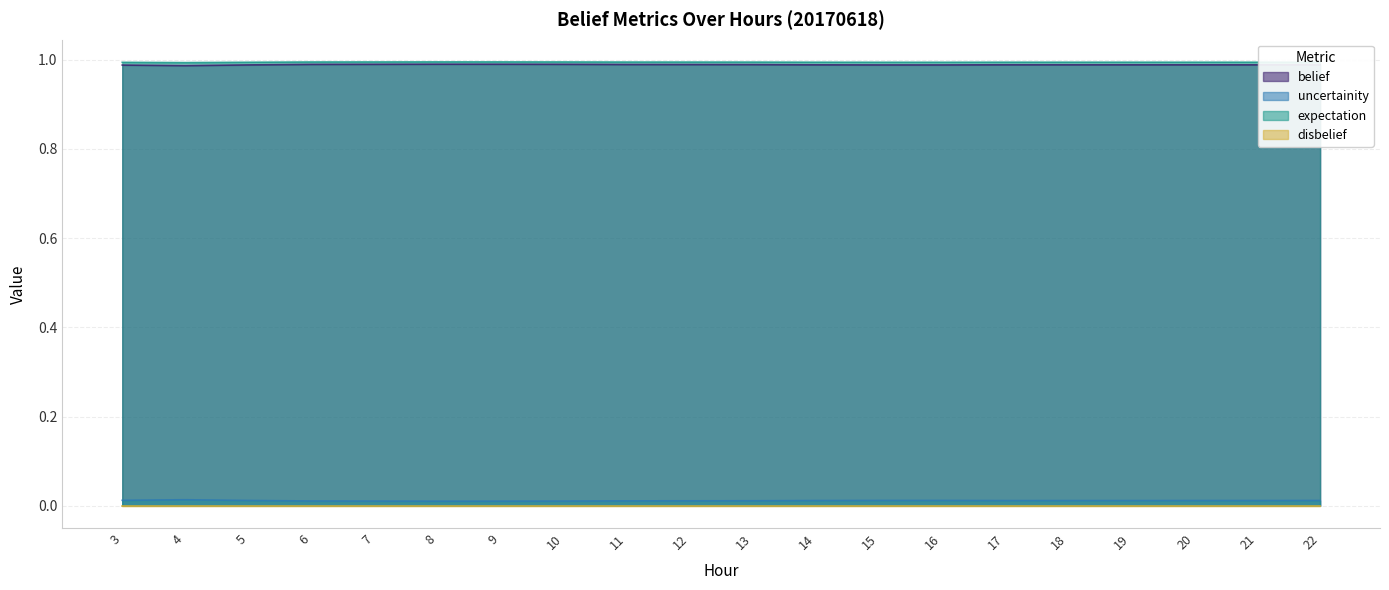

The expectation series shows 1.3 at 7. True or false?

False